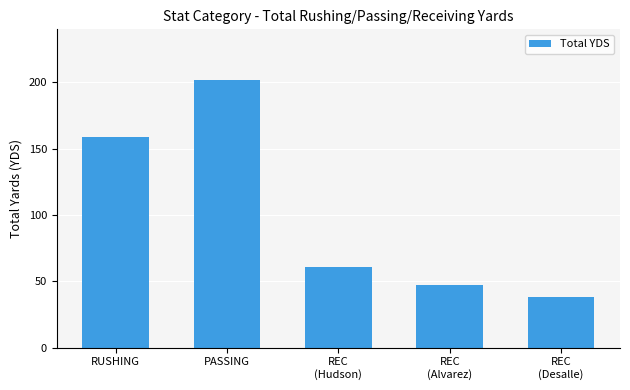

Is it true that the value at PASSING is 202?

True